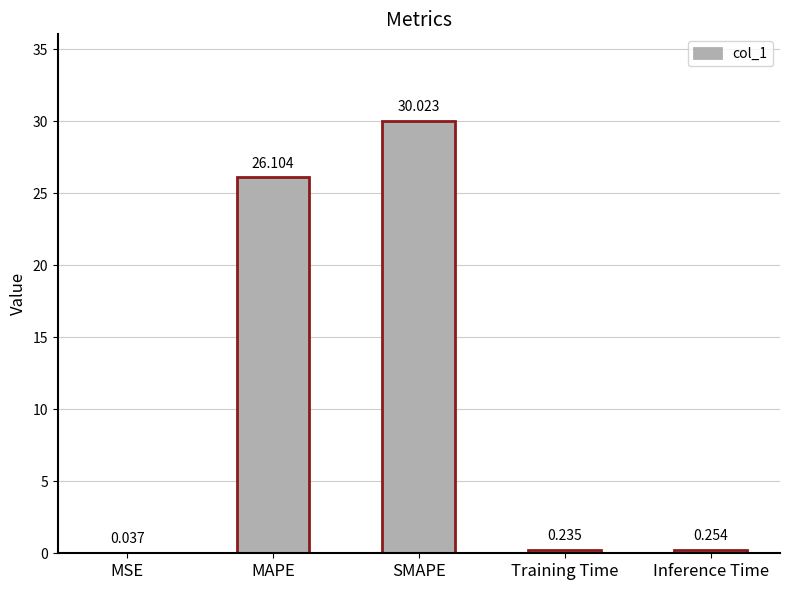

Where is the data nearest to the value 15?

MAPE